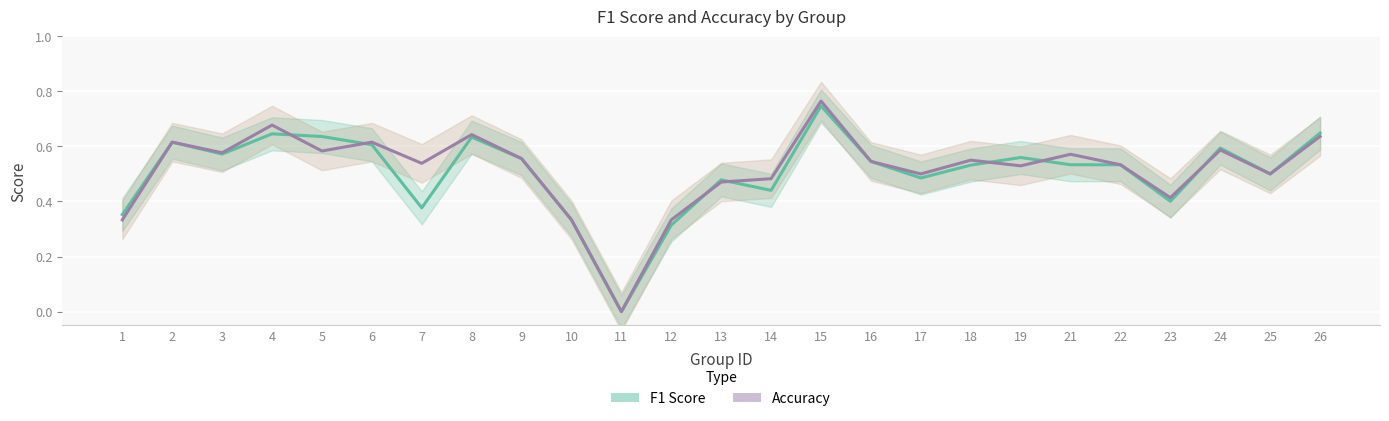

Between 23 and 22, which is larger?

22